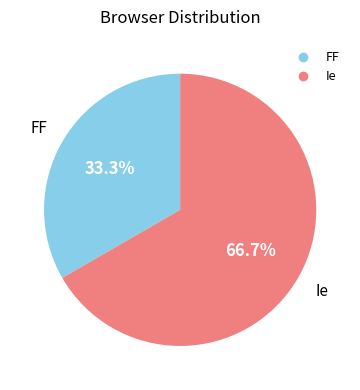

How many segments does this pie chart have?

2